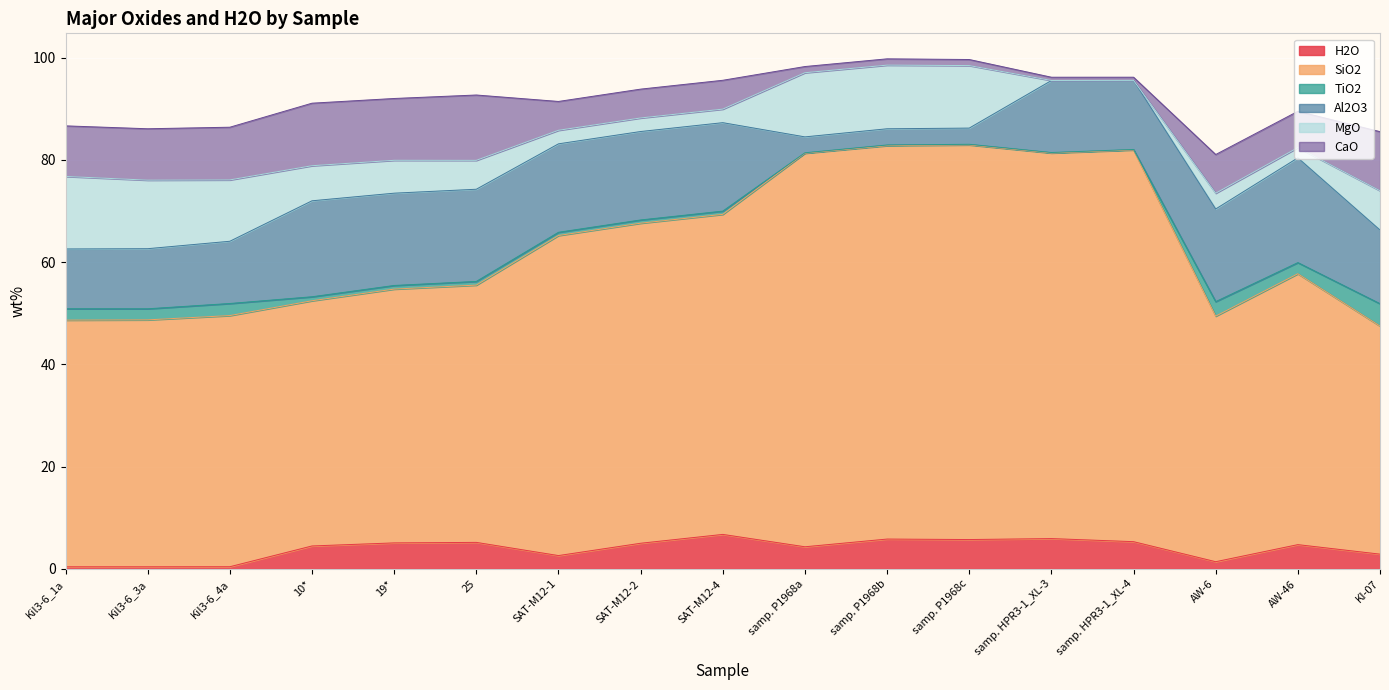

The MgO series shows 9.4 at Kil3-6_1a. True or false?

False